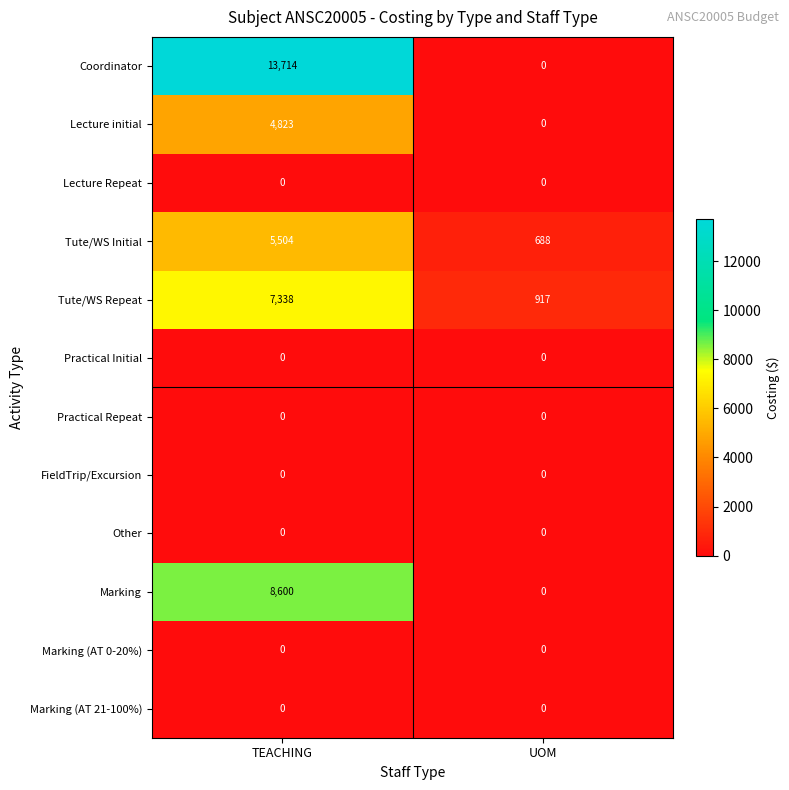

List the labels in order of Tute/WS Repeat value, largest first.

TEACHING, UOM